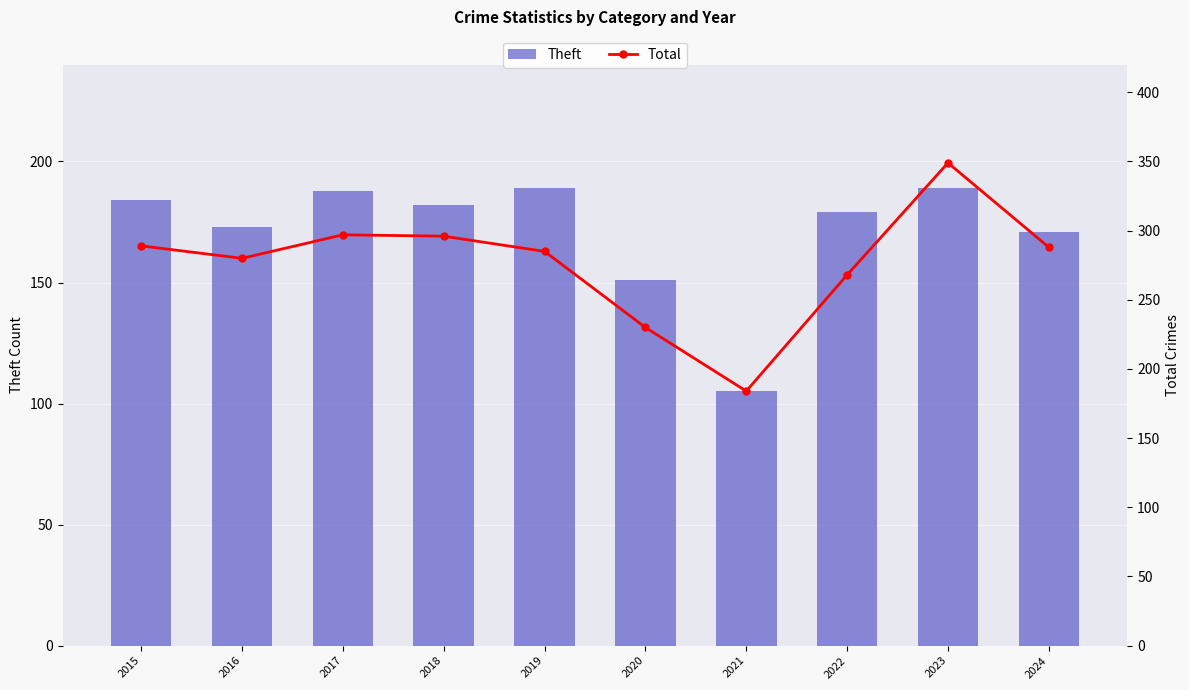

Where does the Total series first go above 288?

2015